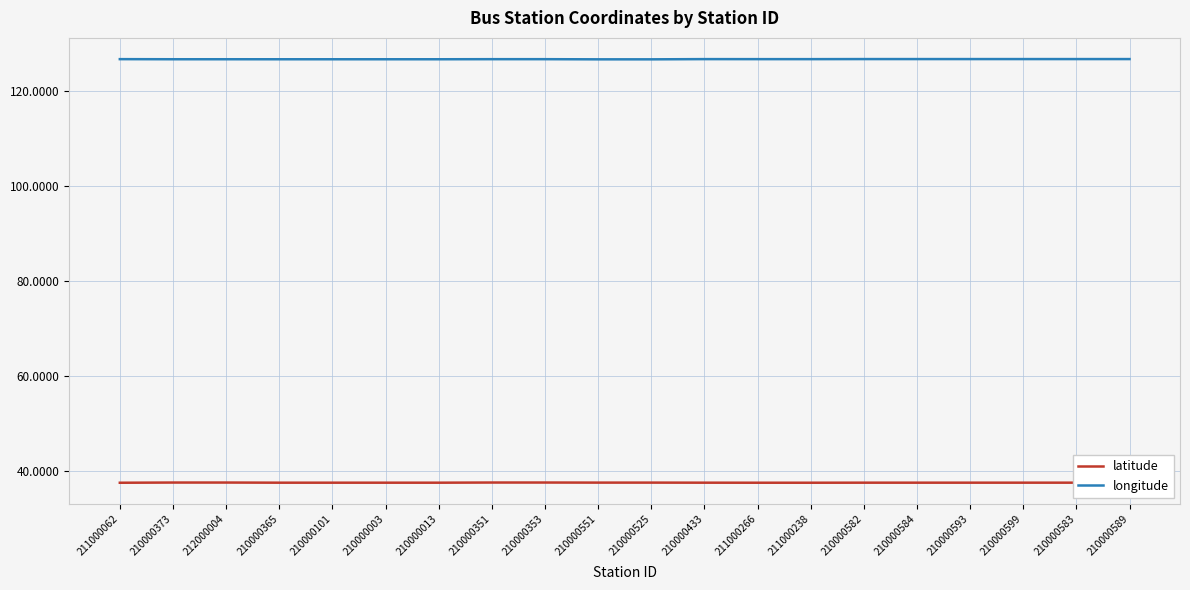

List the series in order of their overall mean, highest first.

longitude, latitude